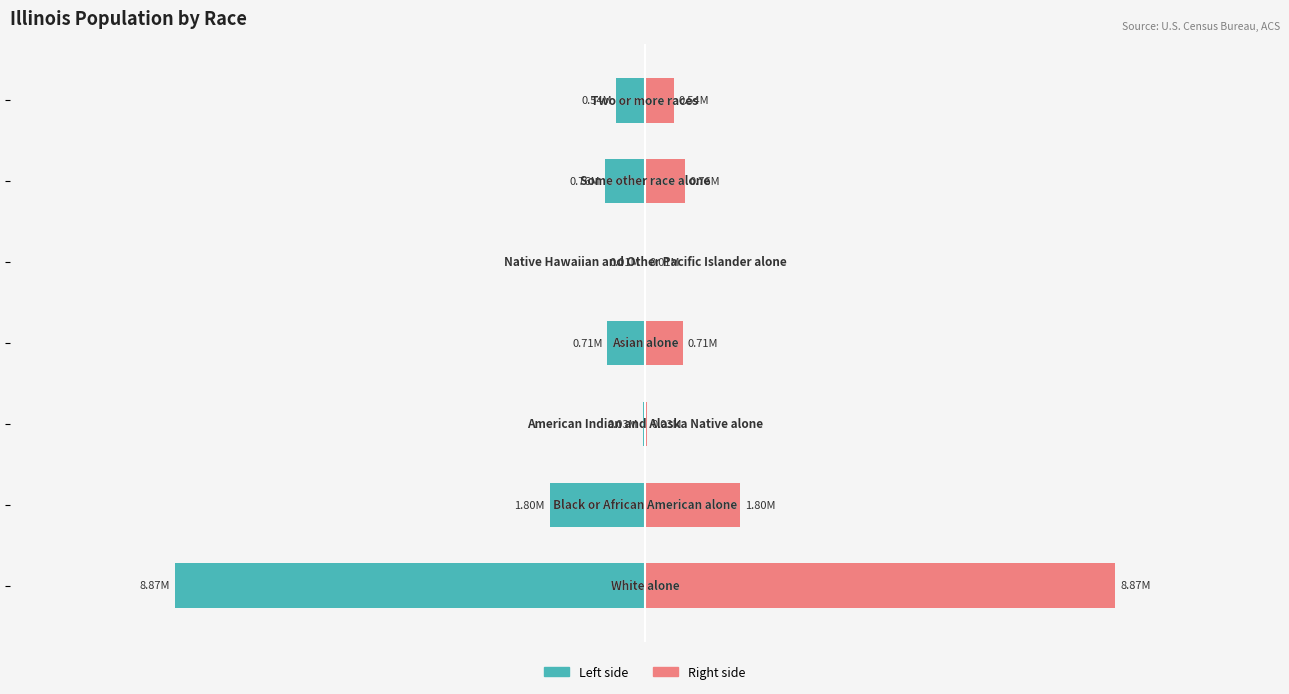

How many values in the Estimate (right) series are below 709567?

3